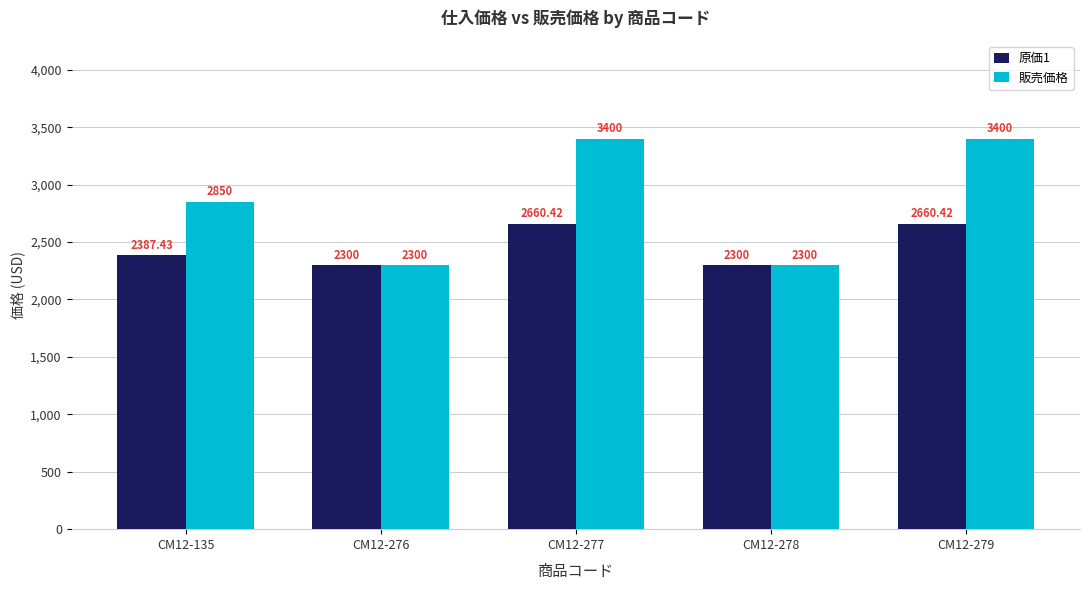

The value of 販売価格 at CM12-279 is 3400.0. True or false?

True